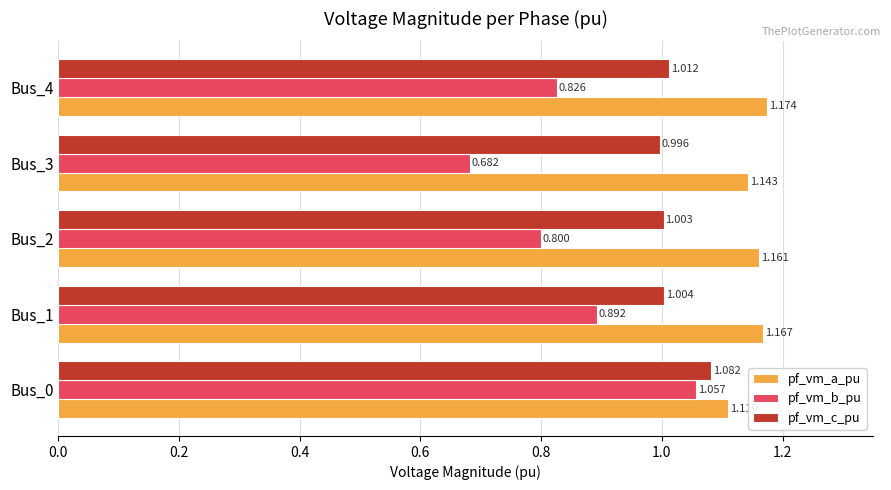

What are all the series names shown in the legend?

pf_vm_a_pu, pf_vm_b_pu, pf_vm_c_pu